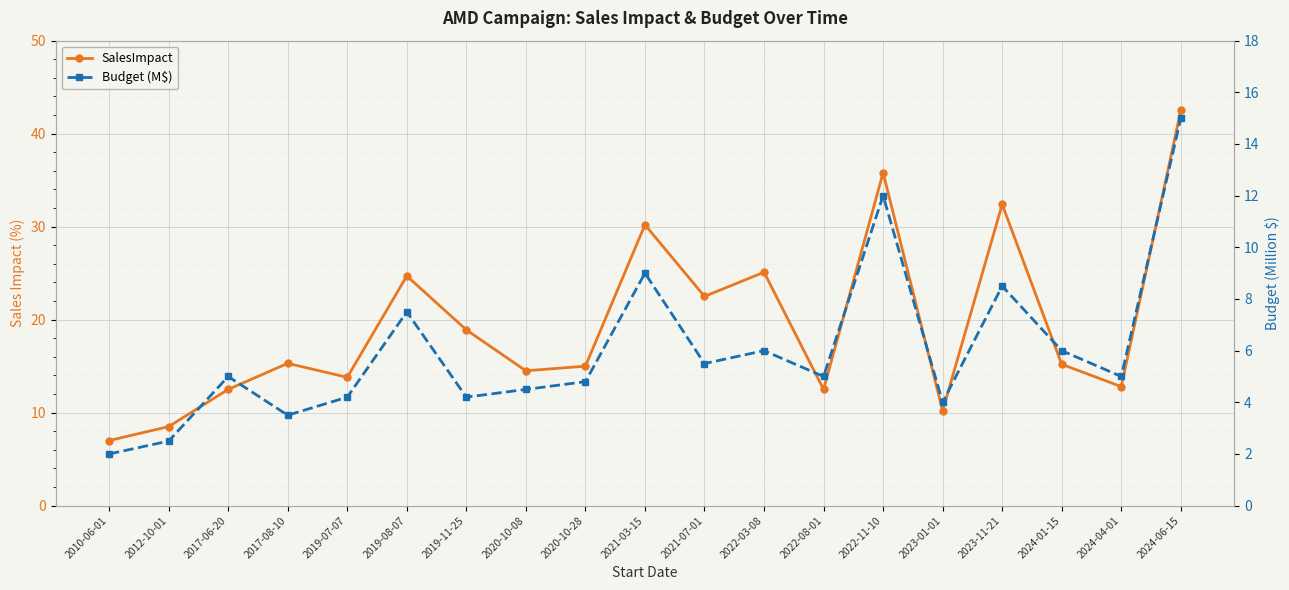

Which series has the largest range (max minus min)?

SalesImpact